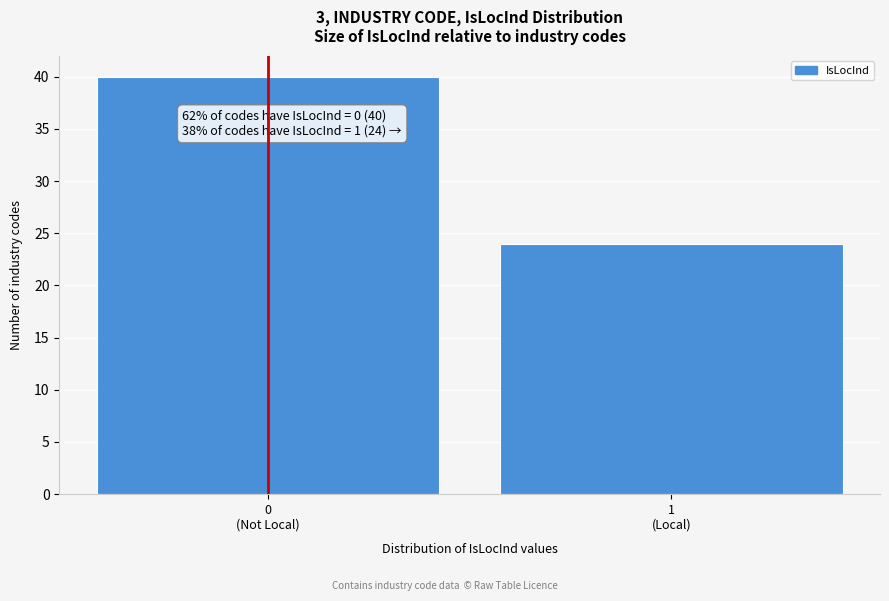

Reading right to left, what are all the values shown in this chart?

24	40